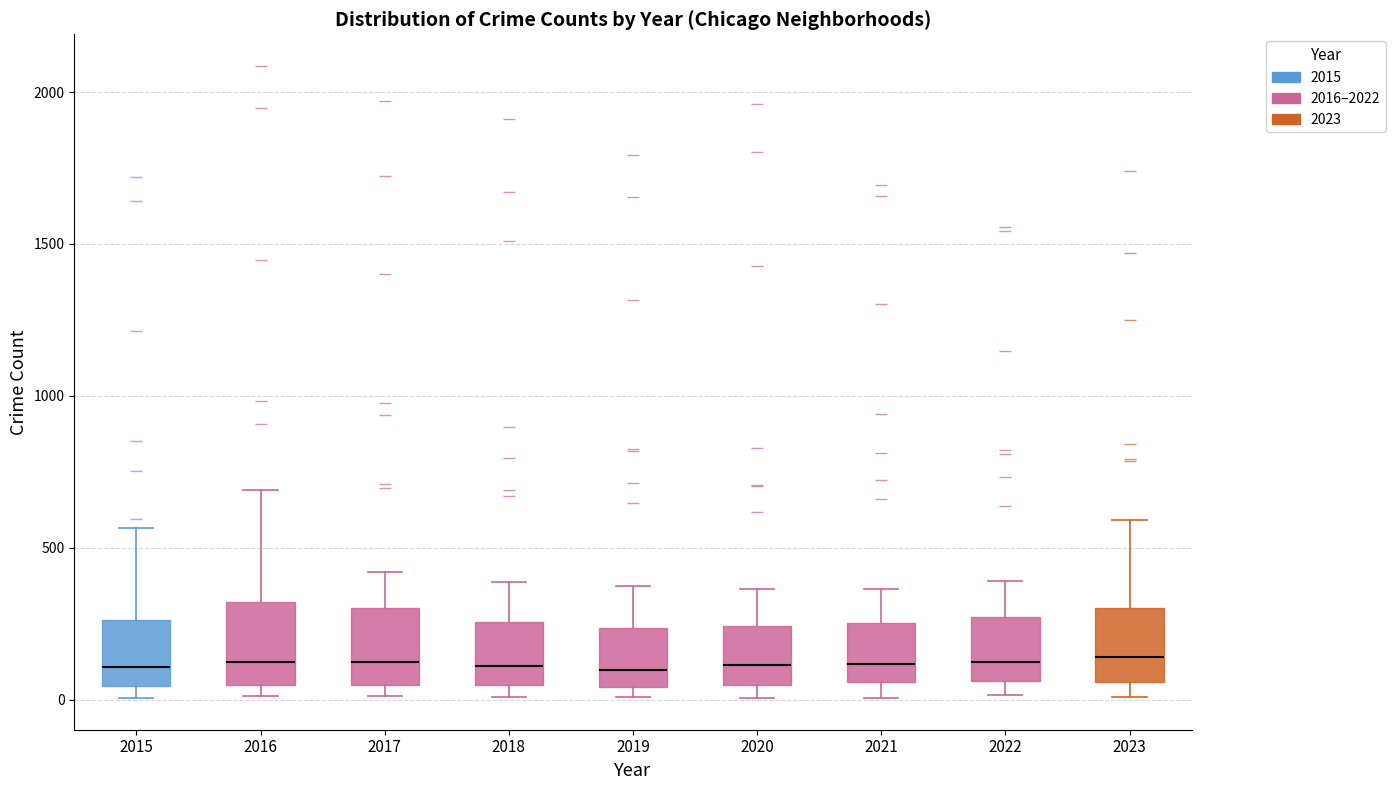

Reading left to right, read every box against the y-axis: the position of its median line, the range the box covers, and the ends of its whiskers. The values are not printed on the chart, so give them approximately, as read against the axis.

2015: median 100, box 50 to 250, whiskers 0 to 550
2016: median 150, box 50 to 300, whiskers 0 to 700
2017: median 100, box 50 to 300, whiskers 0 to 400
2018: median 100, box 50 to 250, whiskers 0 to 400
2019: median 100, box 50 to 250, whiskers 0 to 400
2020: median 100, box 50 to 250, whiskers 0 to 350
2021: median 100, box 50 to 250, whiskers 0 to 350
2022: median 100, box 50 to 250, whiskers 0 to 400
2023: median 150, box 50 to 300, whiskers 0 to 600